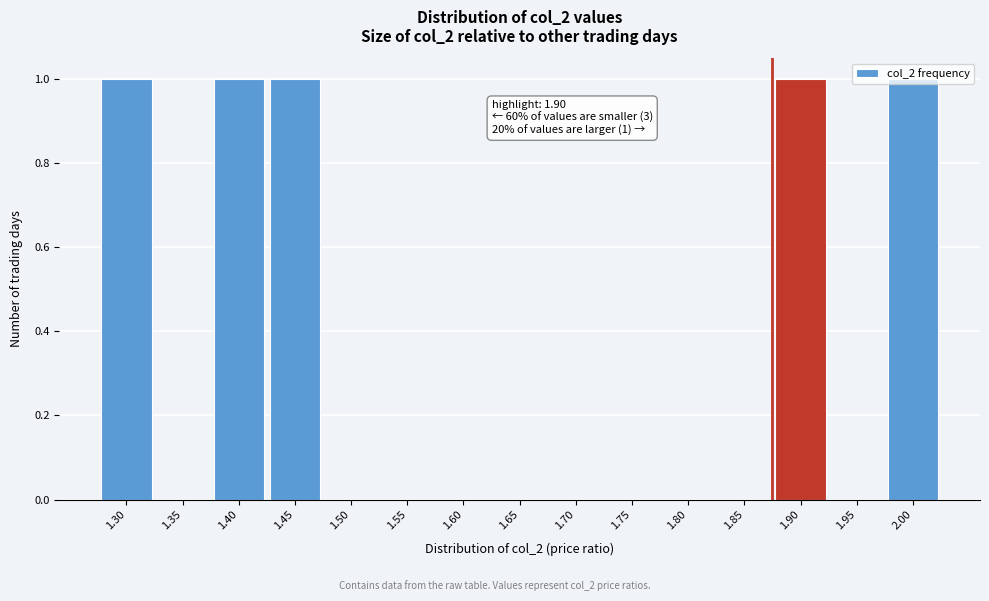

What is the change in value from 1.55 to 2.00?

+1